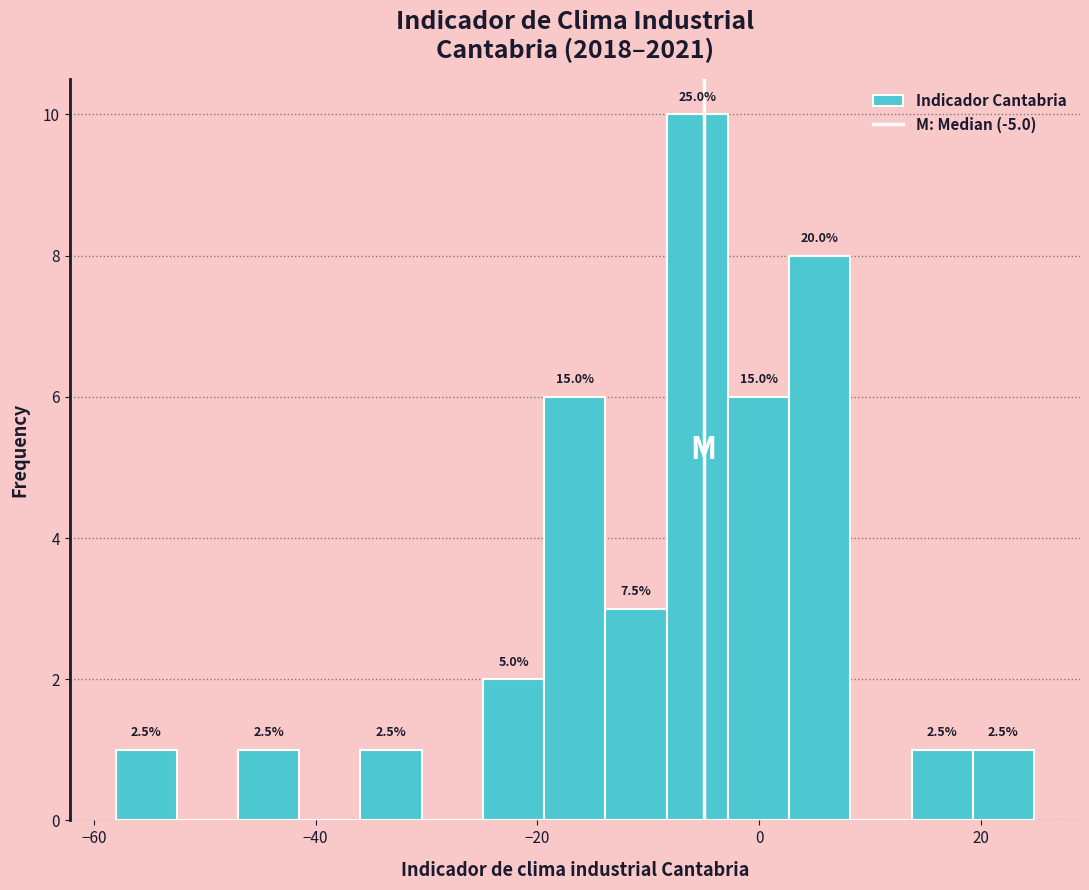

Around what value on the x-axis is the tallest bar? Give the approximate position of its centre, as read against the axis.

-6